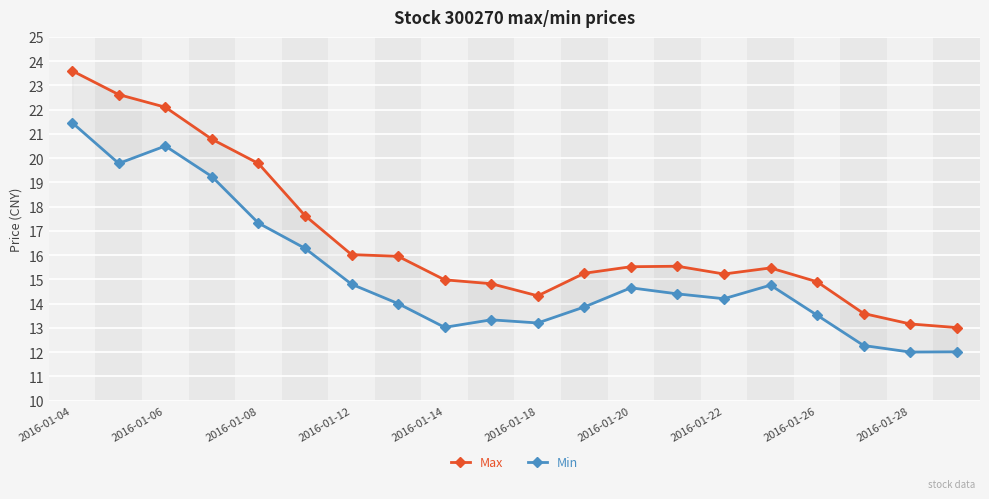

Between 2016-01-08 and 2016-01-28, which series saw the biggest shift?

Max